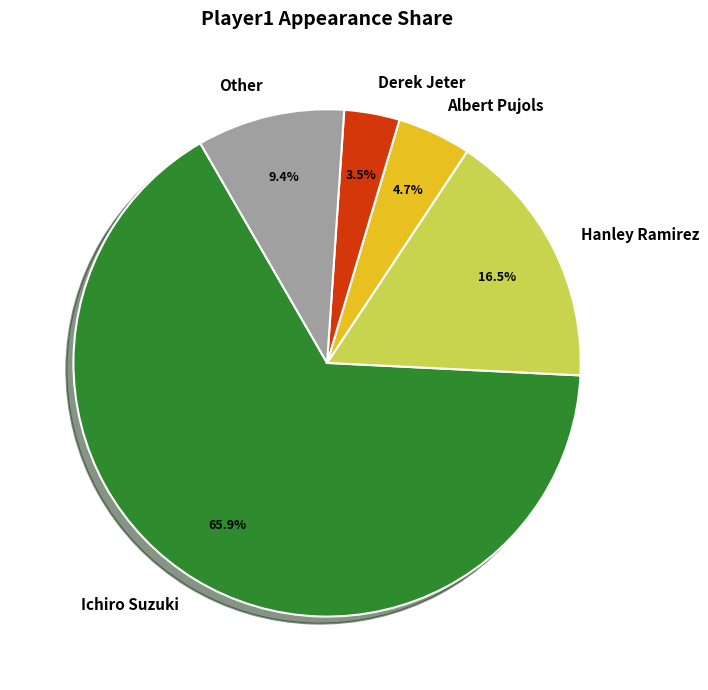

What is the smallest slice in the pie chart?

Derek Jeter